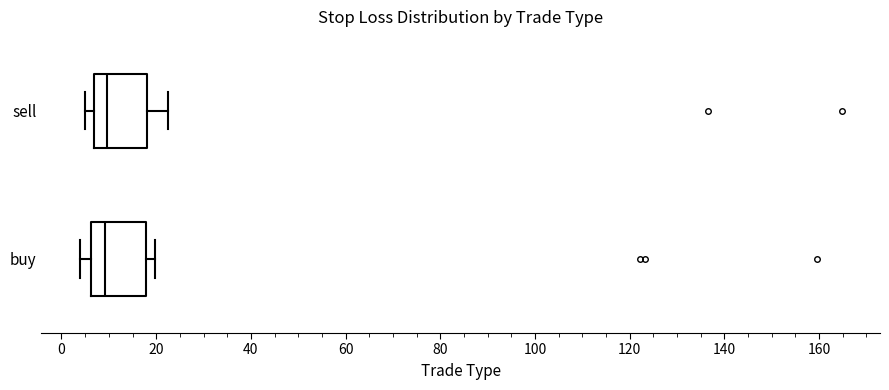

Reading bottom to top, read every box against the x-axis: the position of its median line, the range the box covers, and the ends of its whiskers. The values are not printed on the chart, so give them approximately, as read against the axis.

buy: median 10, box 6 to 18, whiskers 4 to 20
sell: median 10, box 6 to 18, whiskers 4 to 22